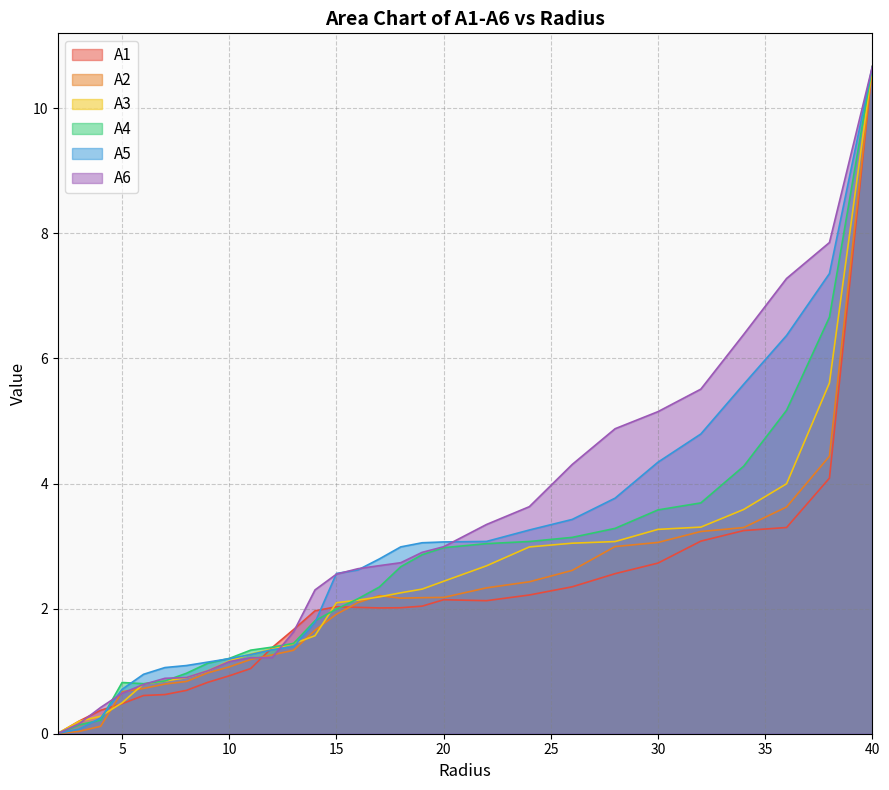

Reading right to left, extract all data points from this chart.

A1: 10.7	4.1	3.3	3.2	3.1	2.7	2.6	2.3	2.2	2.1	2.1	2.0	2.0	2.0	2.0	2.0	2.0	1.7	1.4	1.0	0.9	0.8	0.7	0.6	0.6	0.5	0.4	0.2	0.0
A2: 10.7	4.4	3.6	3.3	3.2	3.1	3.0	2.6	2.4	2.3	2.2	2.2	2.2	2.2	2.1	1.9	1.7	1.3	1.3	1.2	1.1	1.0	0.8	0.8	0.7	0.7	0.1	0.0	0.0
A3: 10.7	5.6	4.0	3.6	3.3	3.3	3.1	3.0	3.0	2.7	2.4	2.3	2.3	2.2	2.1	2.1	1.6	1.4	1.4	1.3	1.2	1.0	0.9	0.8	0.8	0.5	0.3	0.2	0.0
A4: 10.7	6.7	5.2	4.3	3.7	3.6	3.3	3.1	3.1	3.0	3.0	2.9	2.7	2.3	2.2	2.0	1.8	1.4	1.4	1.3	1.2	1.1	1.0	0.8	0.8	0.8	0.2	0.1	0.0
A5: 10.7	7.4	6.4	5.6	4.8	4.3	3.8	3.4	3.3	3.1	3.1	3.1	3.0	2.8	2.6	2.6	1.8	1.4	1.3	1.3	1.2	1.1	1.1	1.1	0.9	0.7	0.3	0.1	0.0
A6: 10.7	7.9	7.3	6.4	5.5	5.1	4.9	4.3	3.6	3.3	3.0	2.9	2.7	2.7	2.6	2.6	2.3	1.6	1.2	1.2	1.2	1.0	0.9	0.9	0.8	0.6	0.4	0.2	0.0